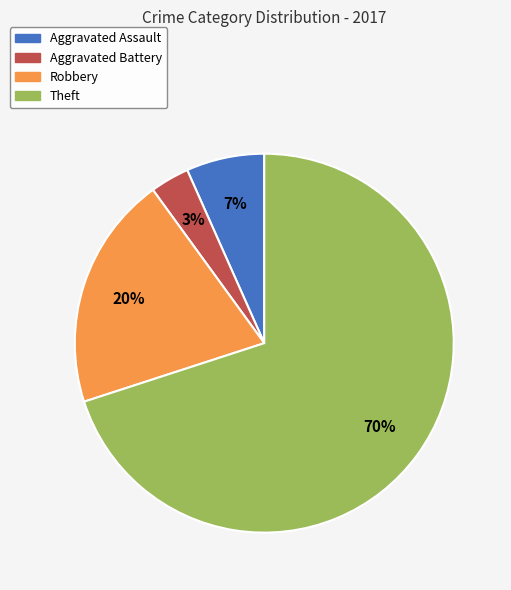

Which has a higher value, Robbery or Aggravated Battery?

Robbery